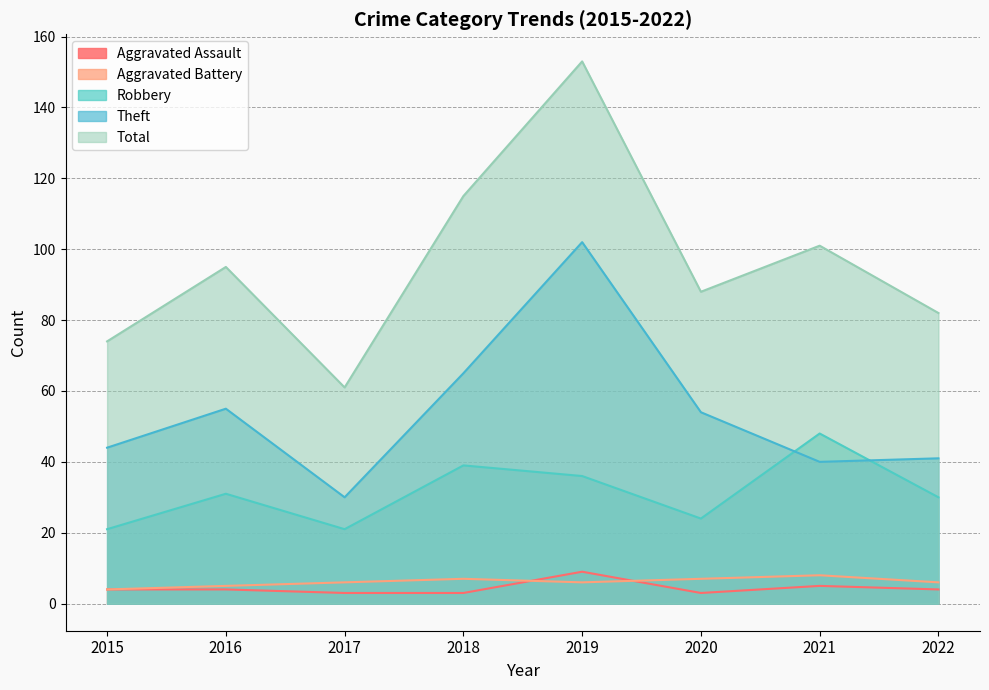

What are all the series names shown in the legend?

Aggravated Assault, Aggravated Battery, Robbery, Theft, Total